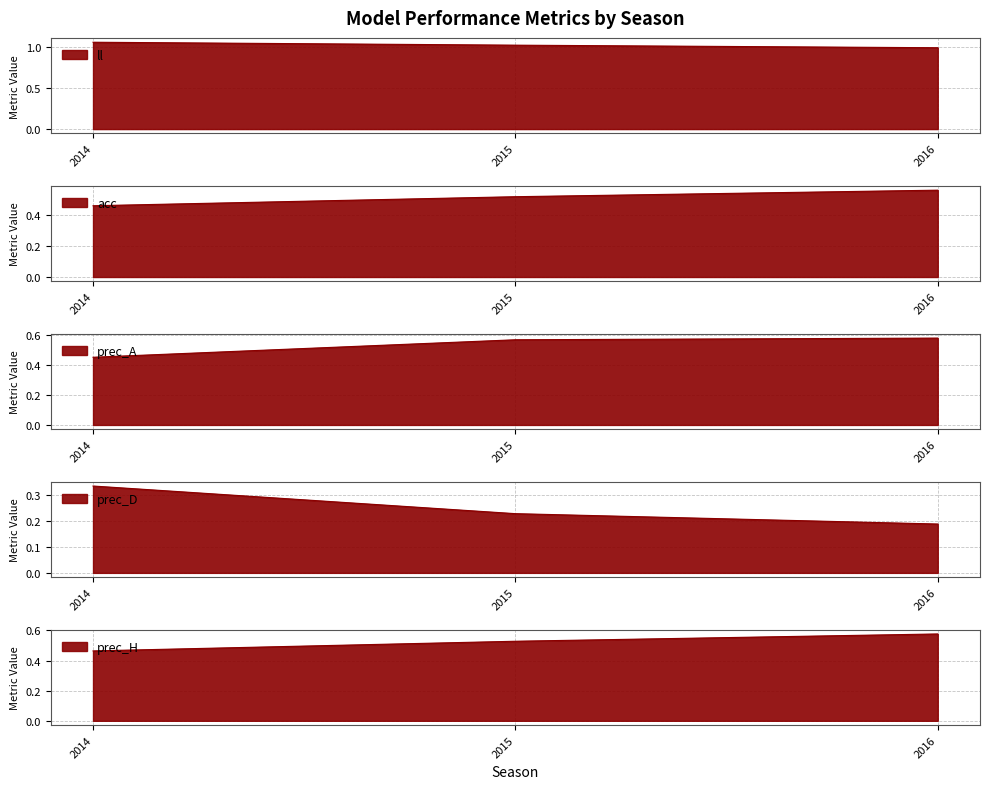

At 2016, list the series in order from smallest to largest.

prec_D, acc, prec_H, prec_A, ll